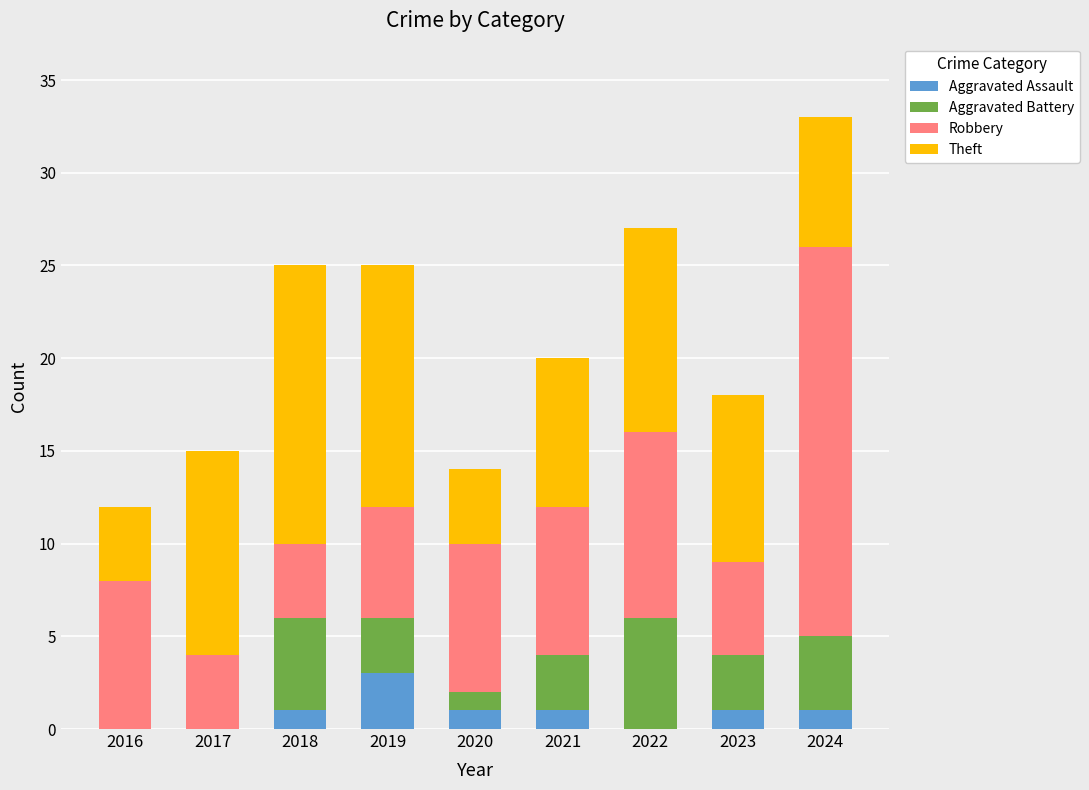

What are all the series names shown in the legend?

Aggravated Assault, Aggravated Battery, Robbery, Theft